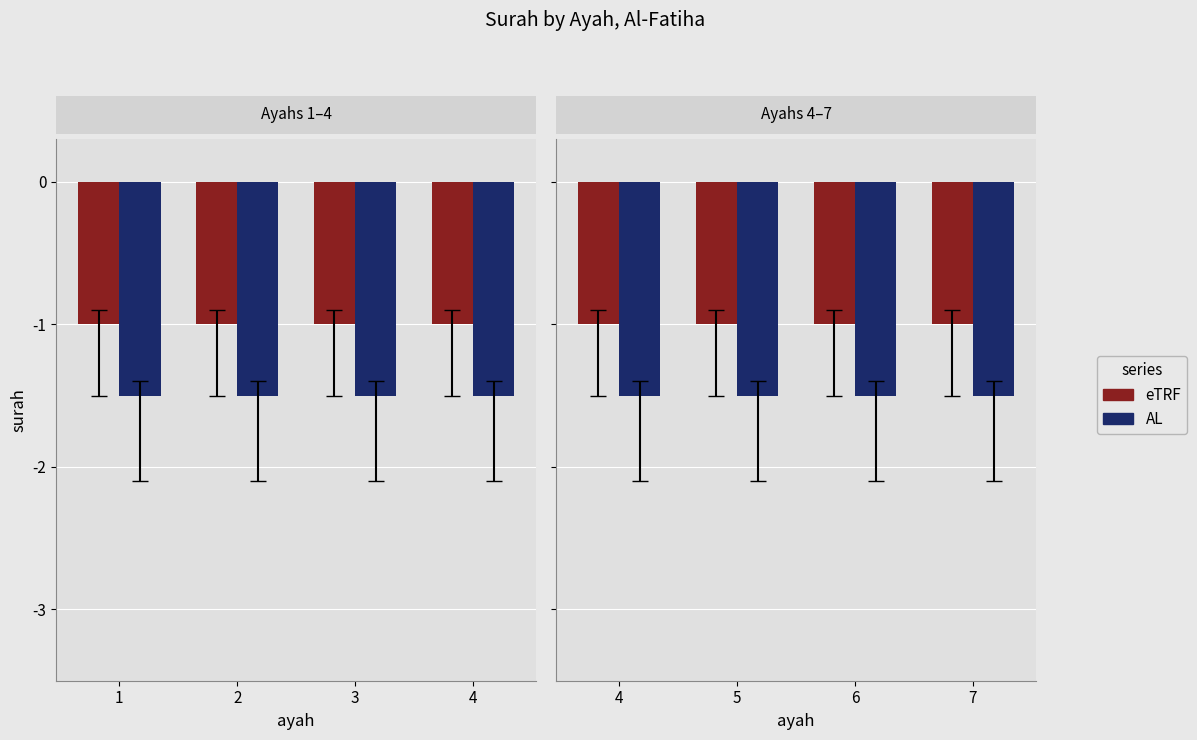

Which label corresponds to the smallest value in the chart?

1